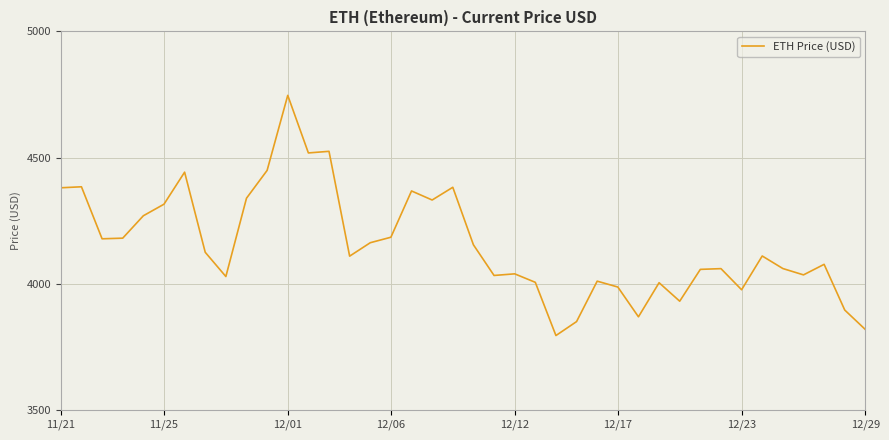

What is the difference between the maximum and minimum values?

952.1